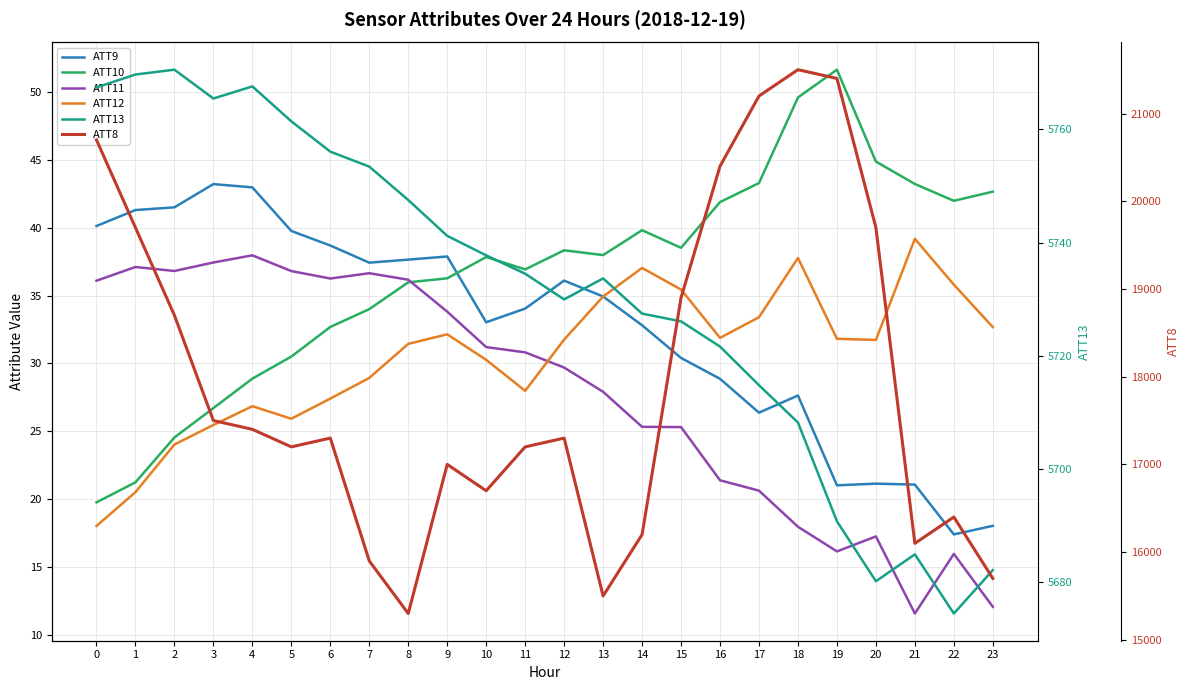

Between 18 and 20, which series saw the biggest shift?

ATT8